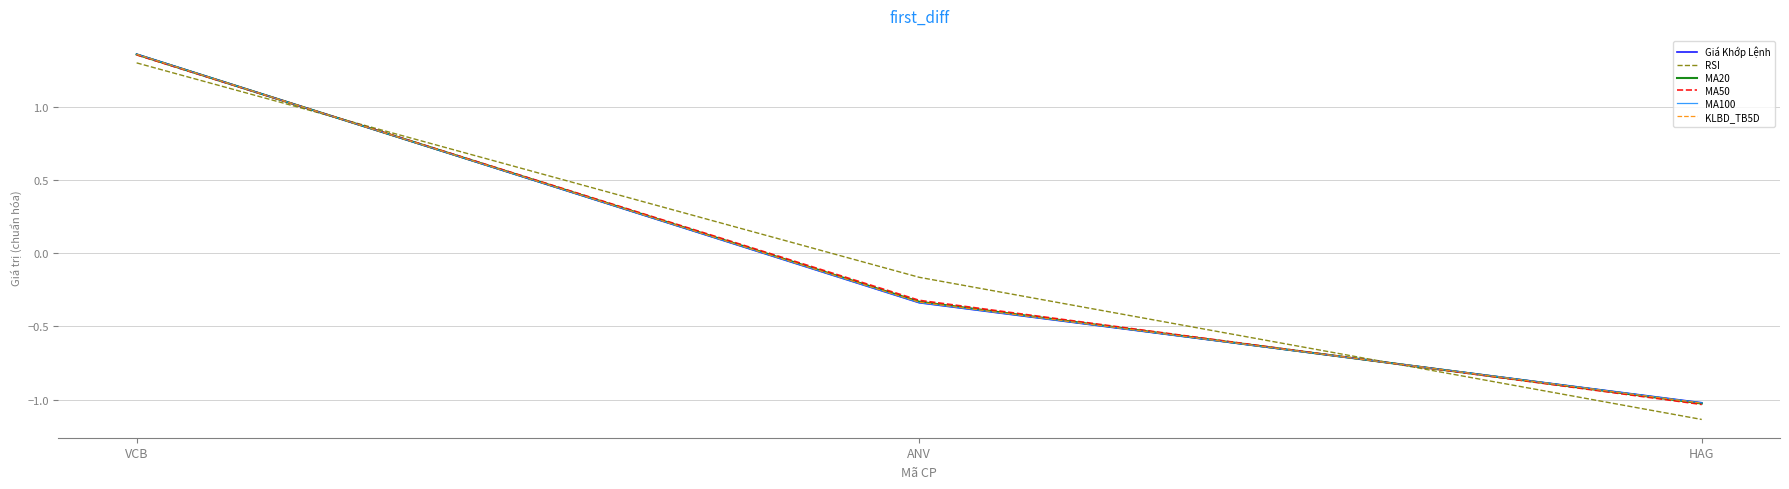

What is the difference between the Giá Khớp Lệnh values at ANV and HAG?

0.7